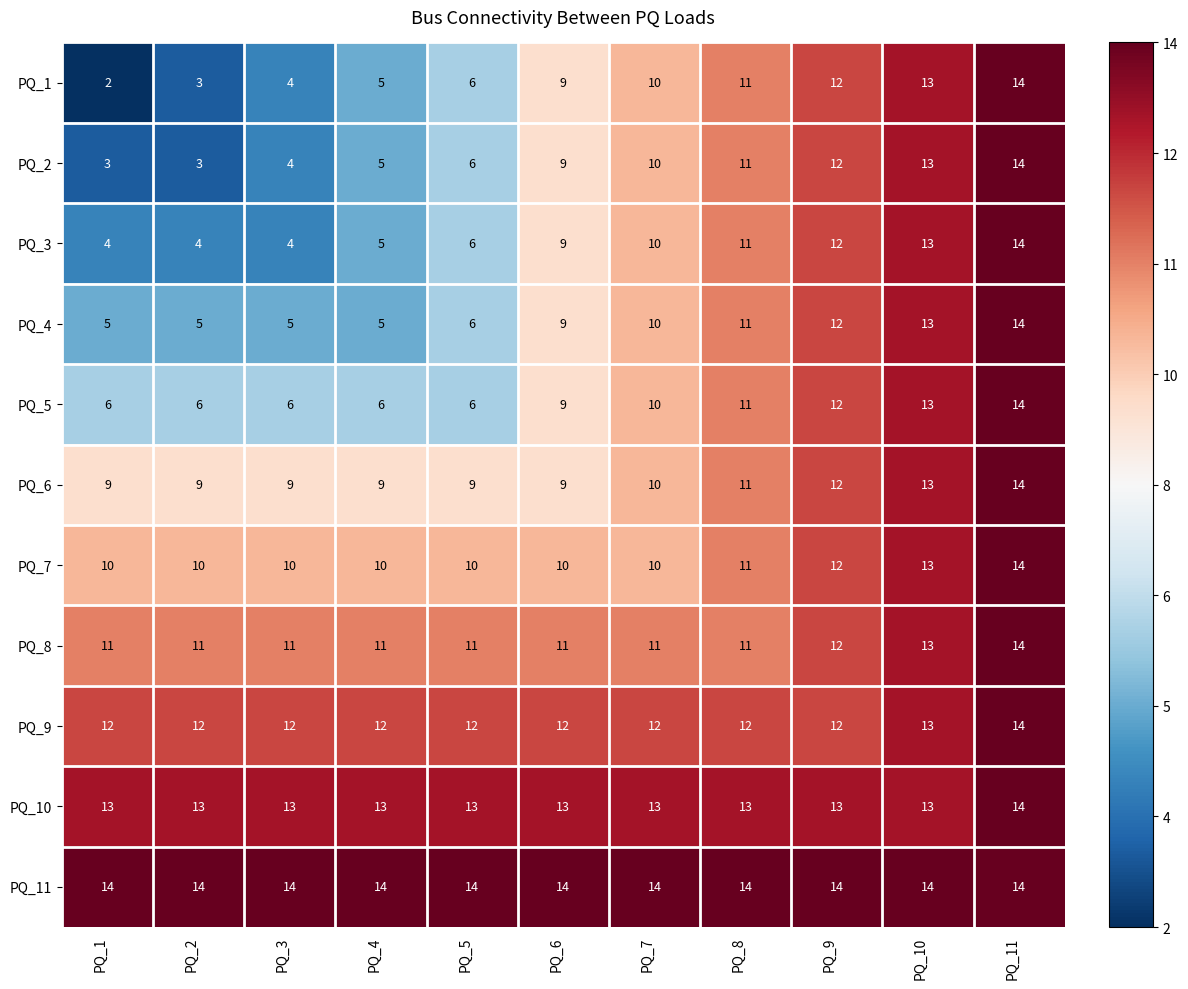

What is the sum of all PQ_5 values?

99